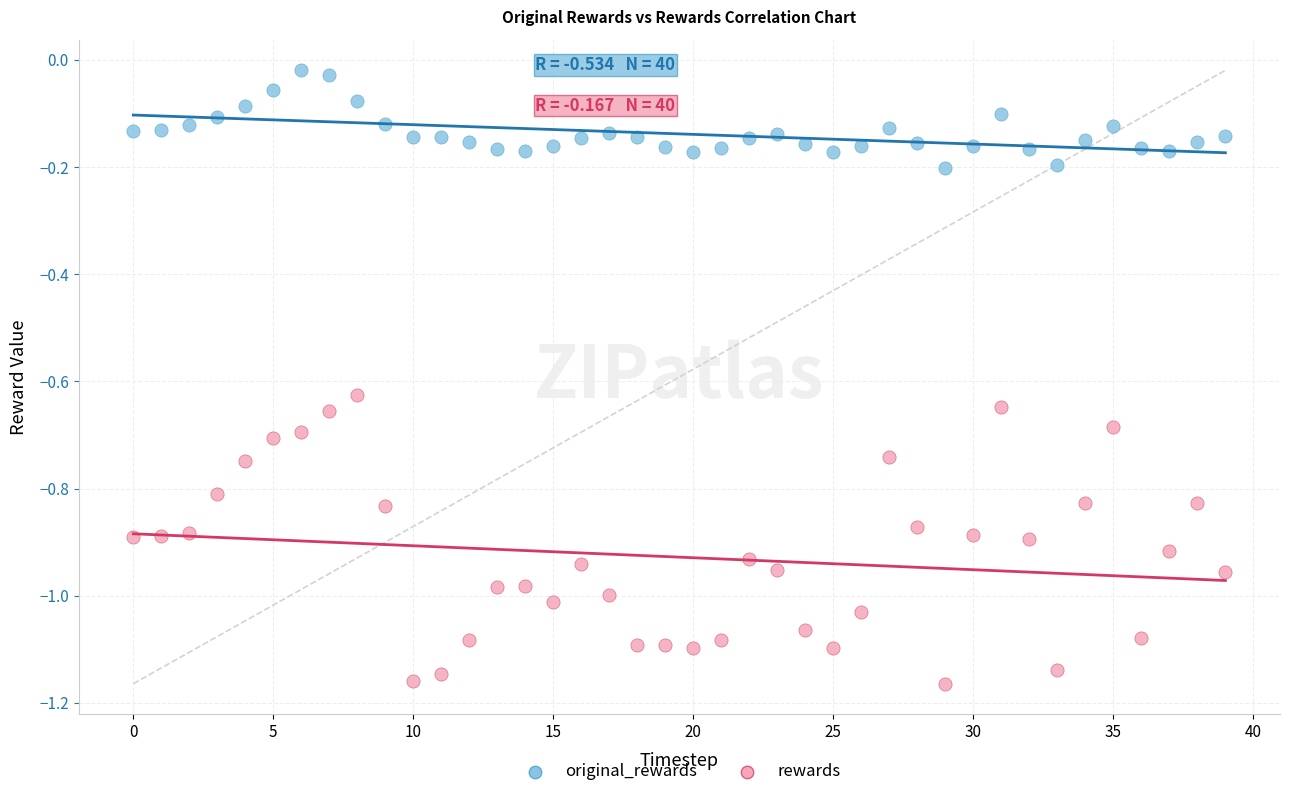

Across all data points, what is the range of Y values (max minus min)?

1.1